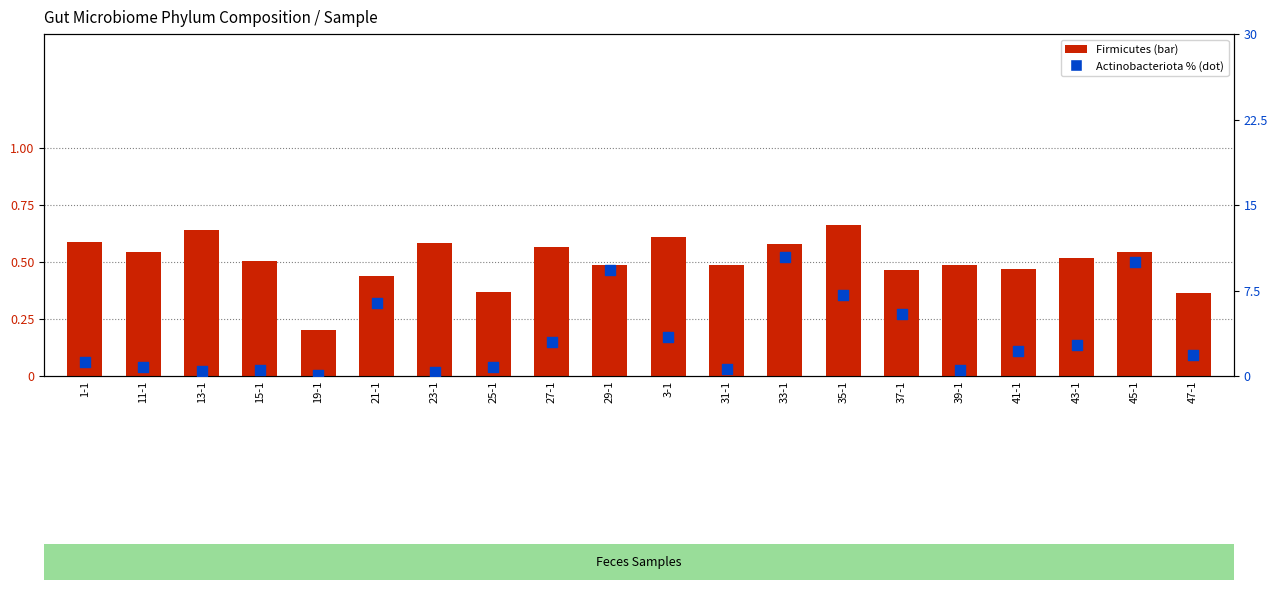

At how many categories does at least one series exceed 0?

20